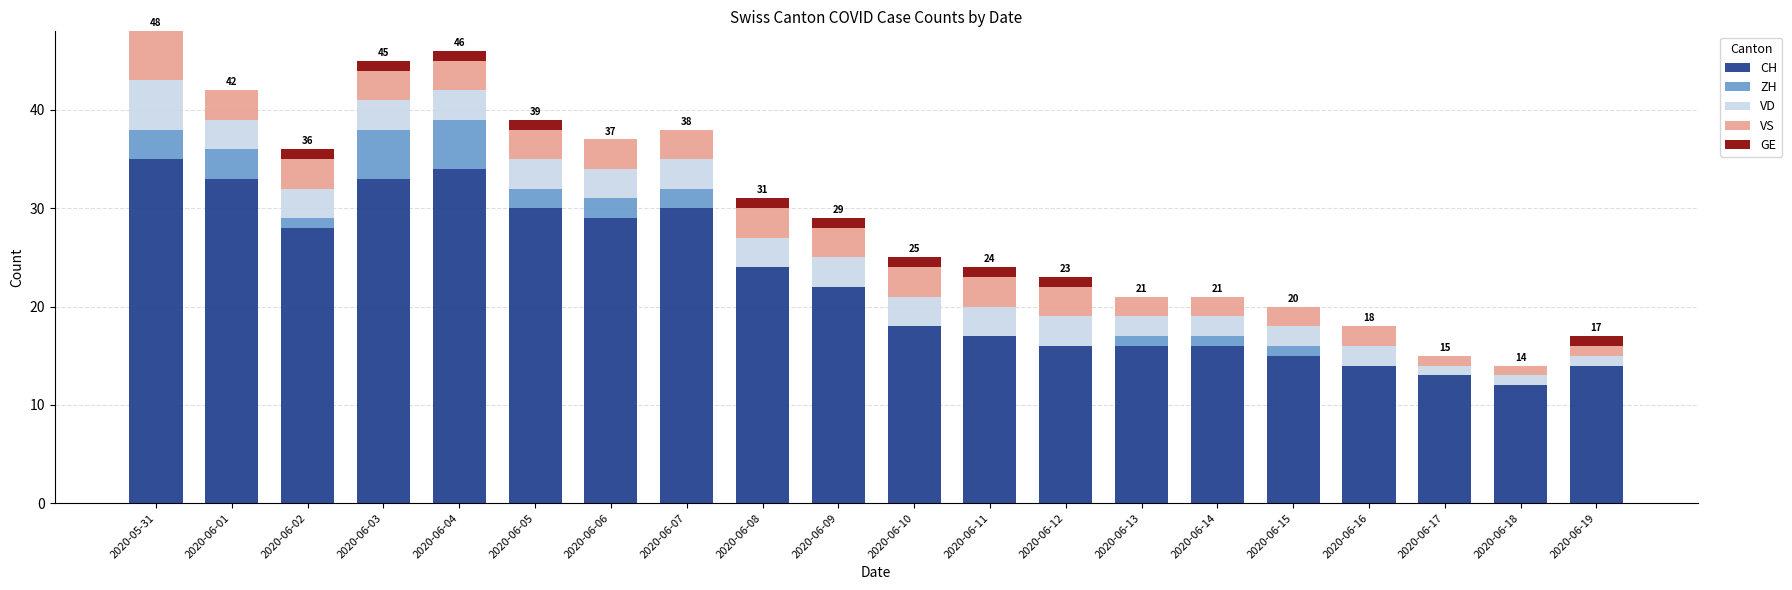

What is the total value across all series at 2020-06-09?

29